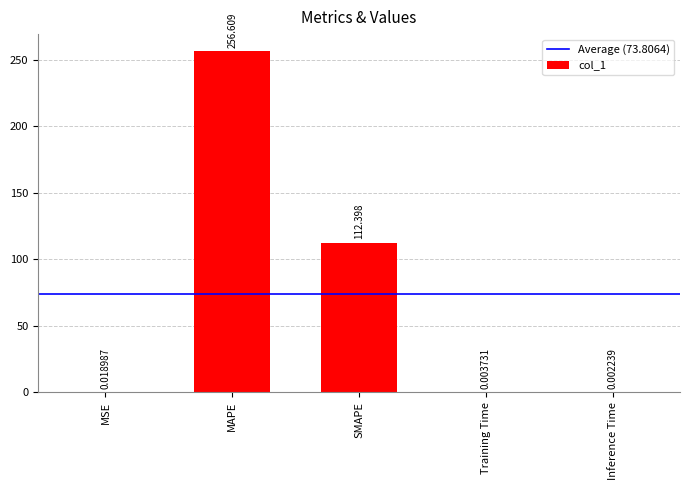

What is the average value?

73.8